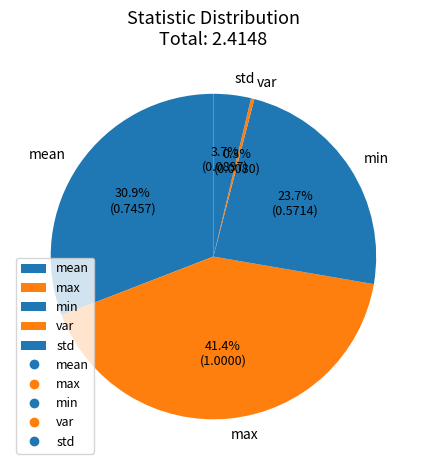

Do var and min together represent more than half of the pie?

No